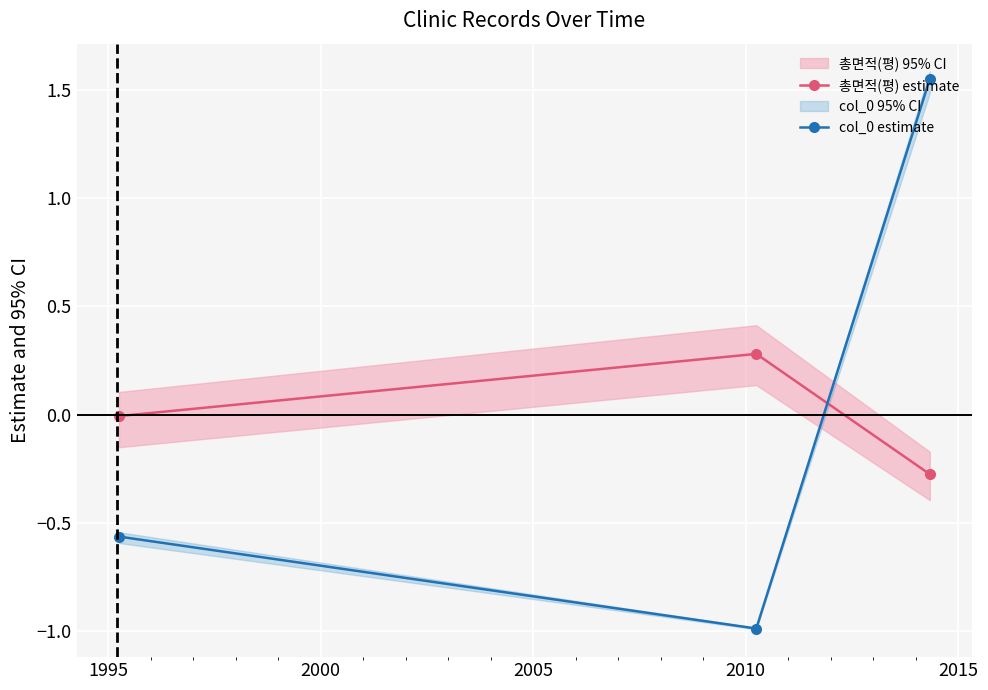

What is the maximum value for 총면적(평) estimate?

0.3